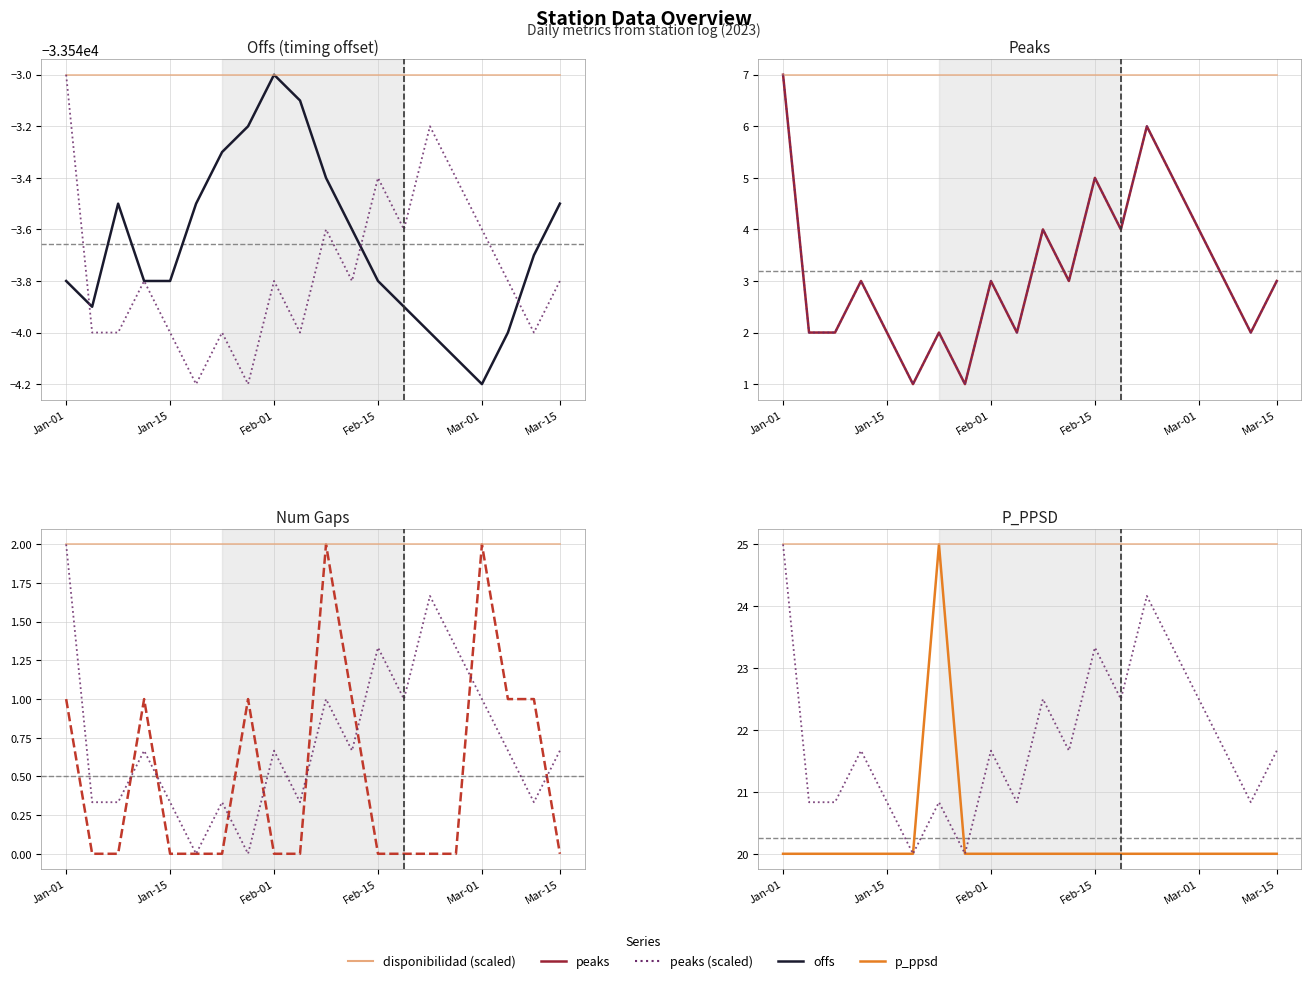

Where is num_gaps nearest to the value 1?

Jan-01